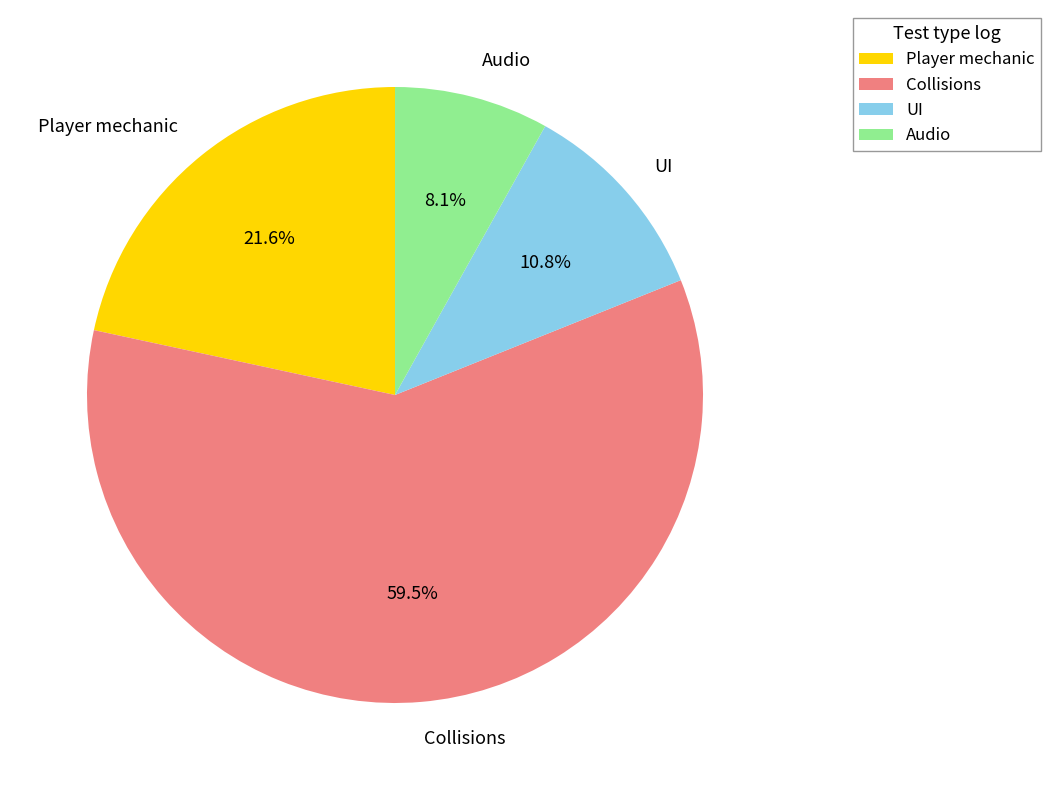

To the nearest percent, what is the average slice percentage?

25%